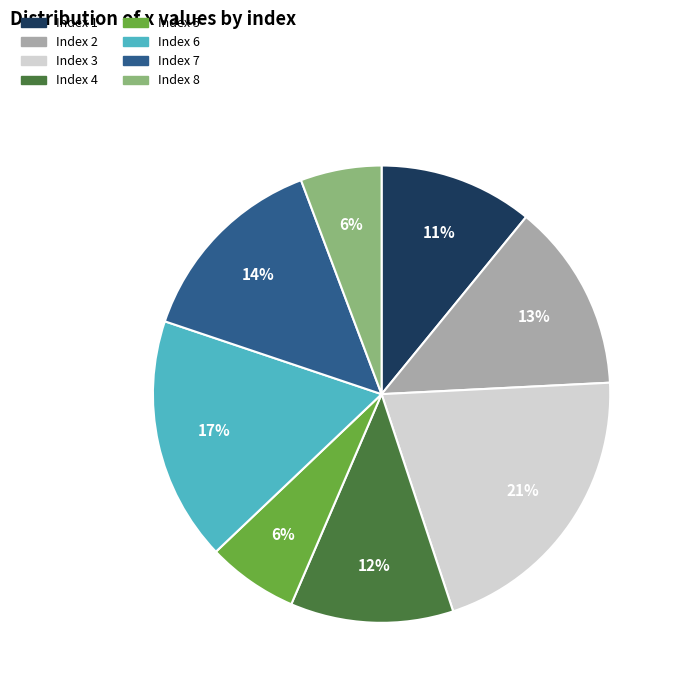

Is there a majority slice in this chart?

No